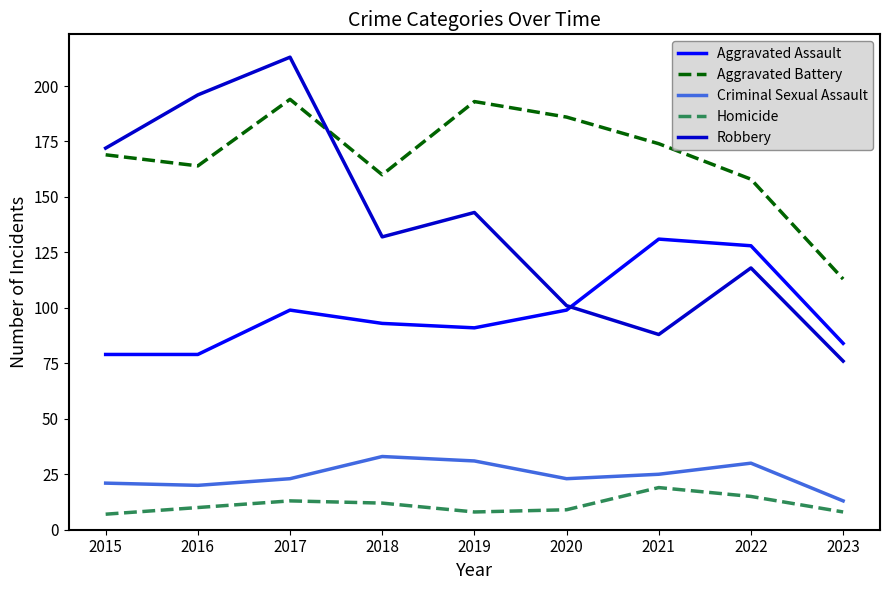

True or false: Aggravated Assault has more than 0 points higher than both neighbors.

True